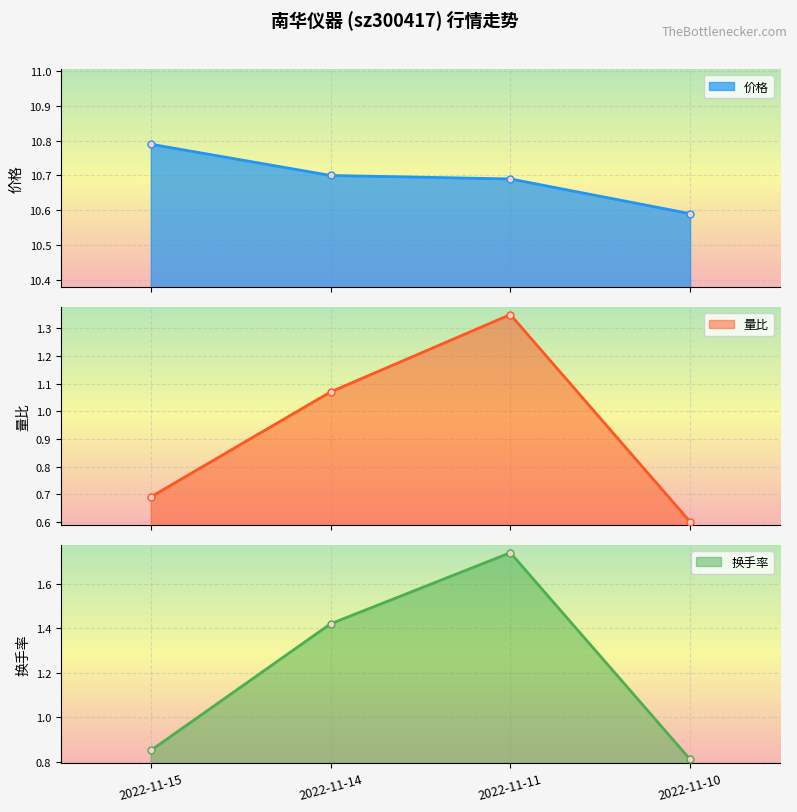

At which category does 换手率 reach its first local peak?

2022-11-11